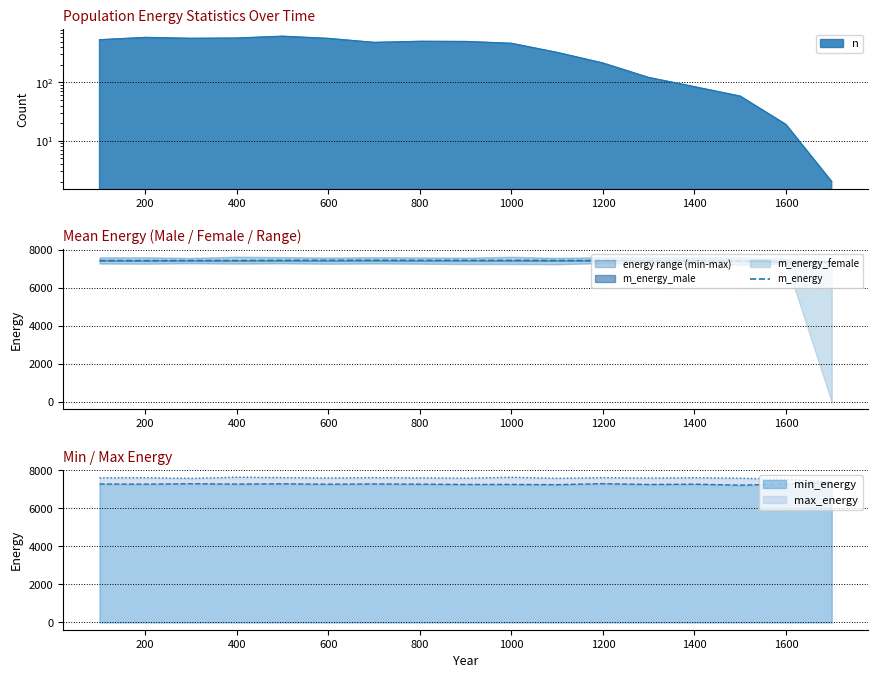

What is the maximum value for min_energy?

7348.1